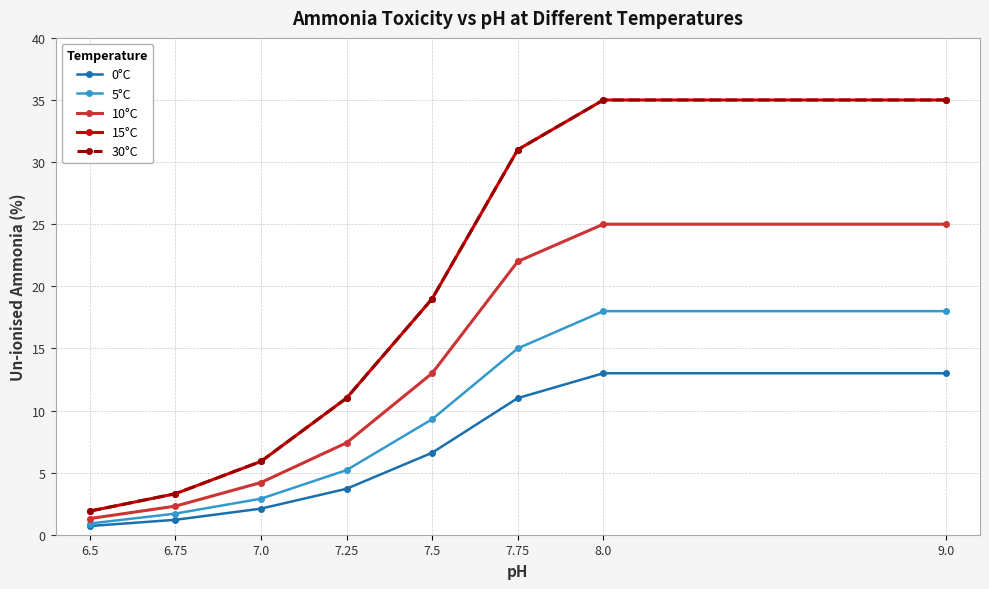

Is this an area chart (filled region under the line)?

No